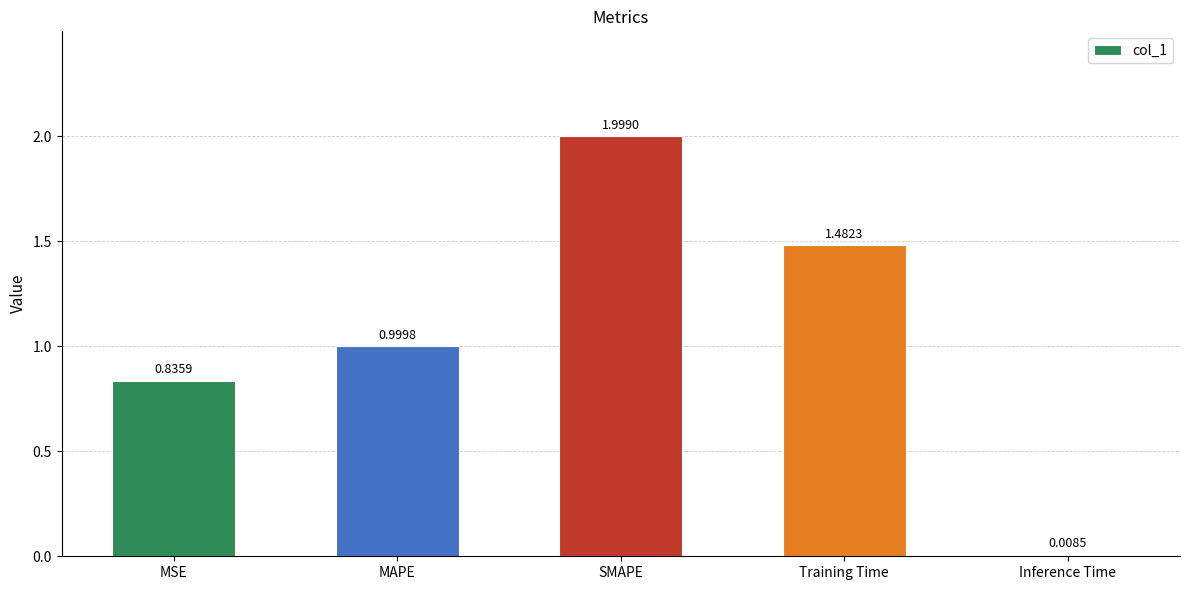

List the labels in order of value, largest first.

SMAPE, Training Time, MAPE, MSE, Inference Time